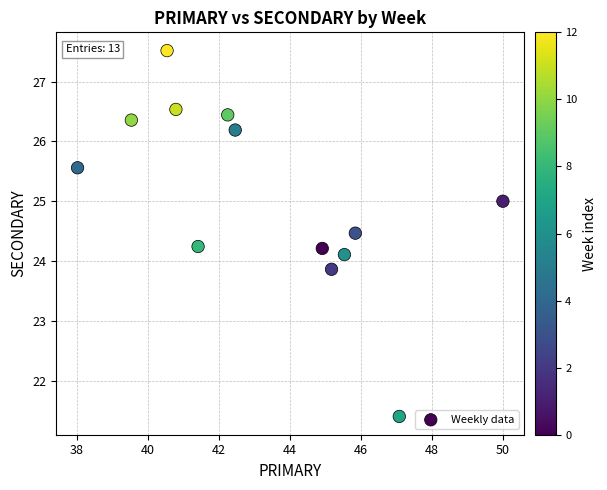

What is the range of Y values (max minus min)?

6.1